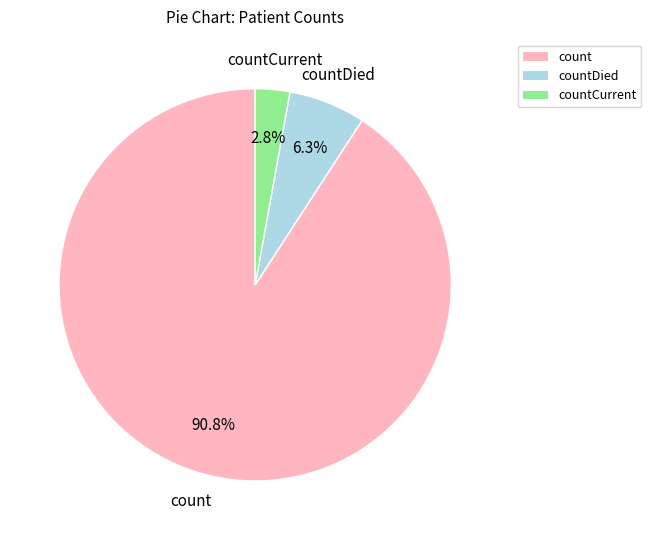

Is there any slice that represents more than half of the pie?

Yes